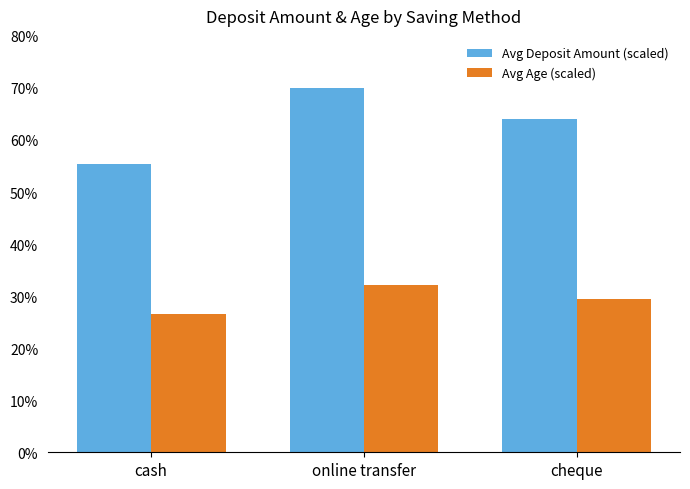

Rank the series by their maximum value, from highest to lowest.

Avg Deposit Amount (scaled), Avg Age (scaled)